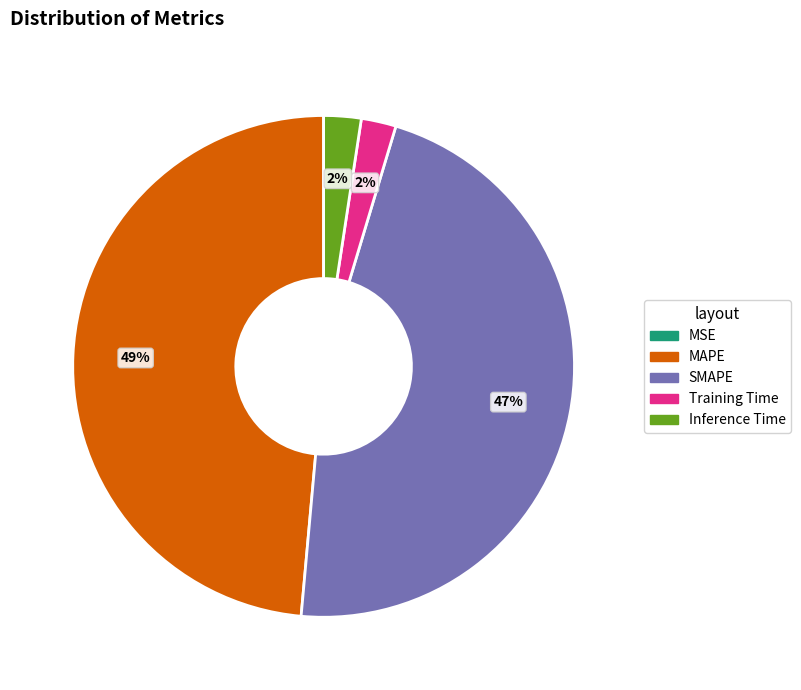

What percentage is the MAPE slice, to the nearest percent?

49%